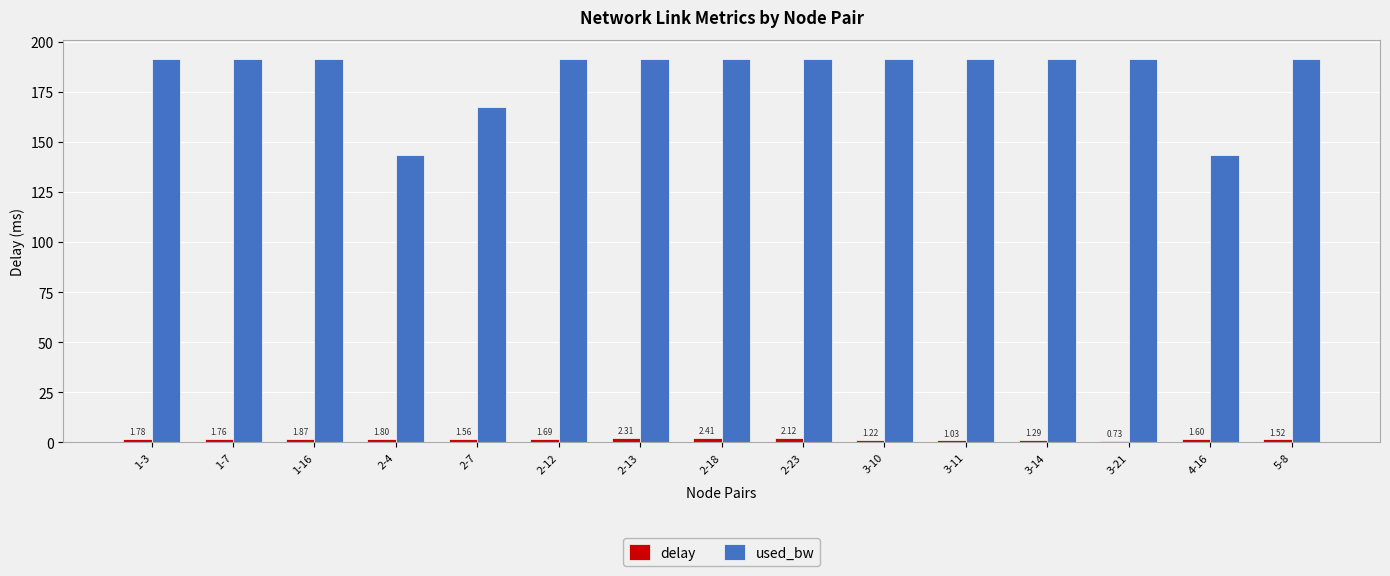

Rank the series by their maximum value, from highest to lowest.

used_bw, delay